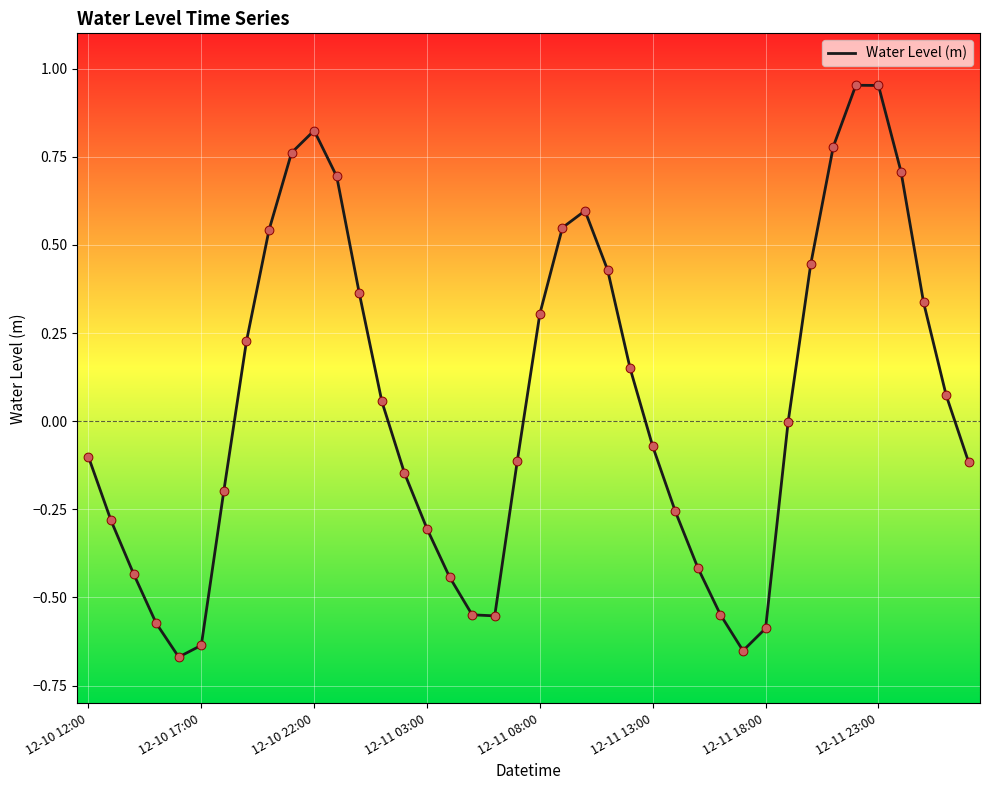

What is the difference between the maximum and minimum values?

1.6